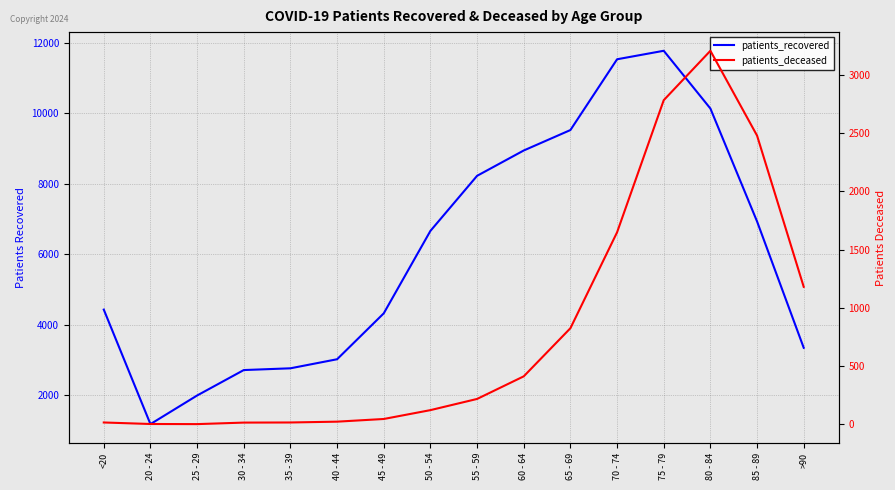

True or false: patients_deceased has more than 0 interior local peaks.

True